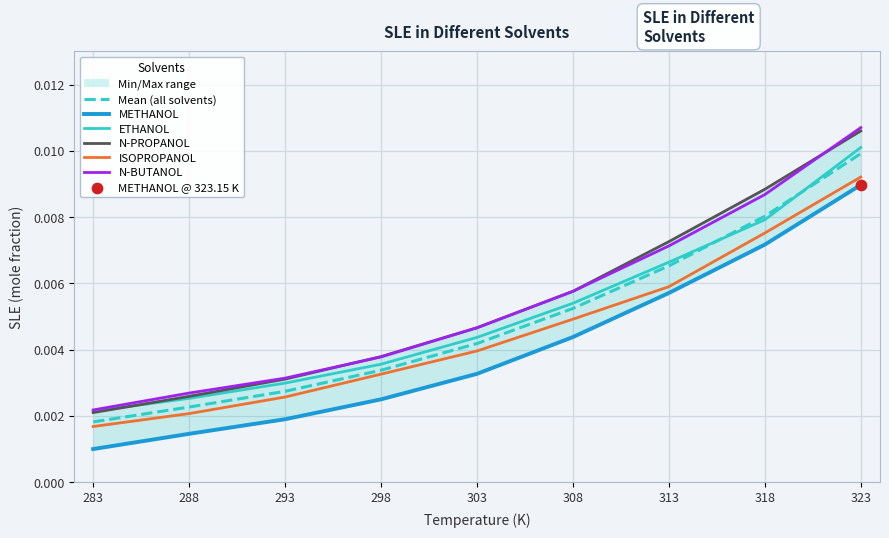

Is the value of ETHANOL at 293 greater than the value of Mean (all solvents) at 303?

No